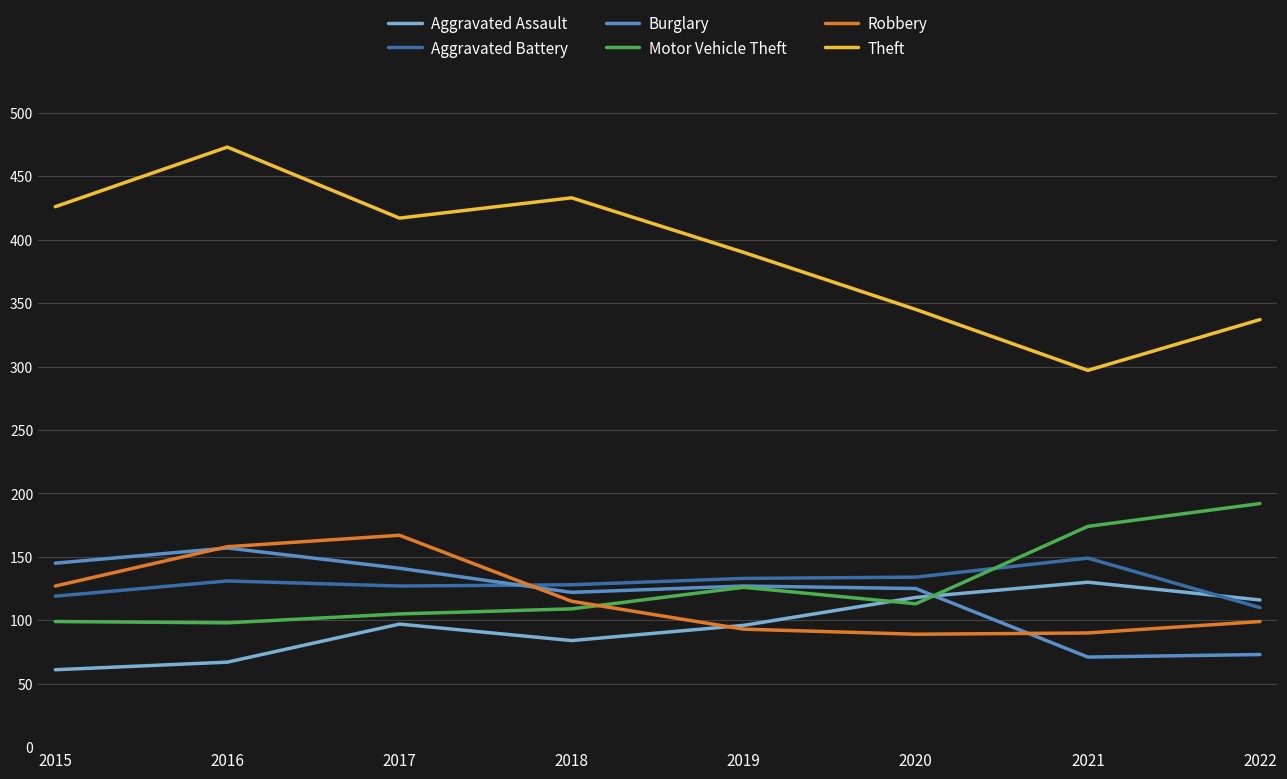

Is it true that Aggravated Battery equals 24 at 2022?

False